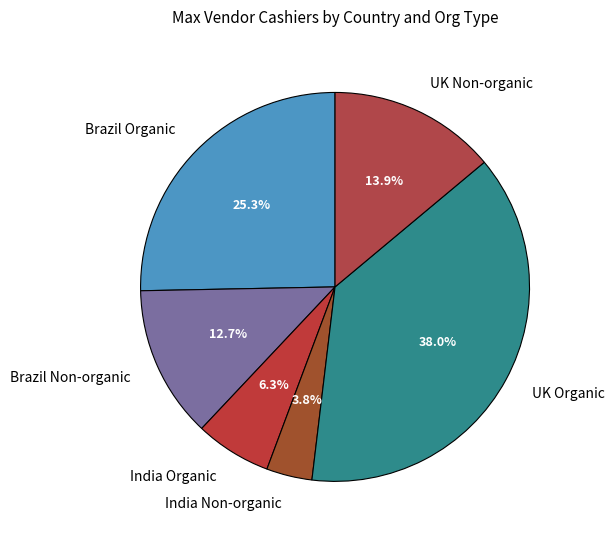

The Brazil Non-organic slice represents 1% of the pie. True or false?

False